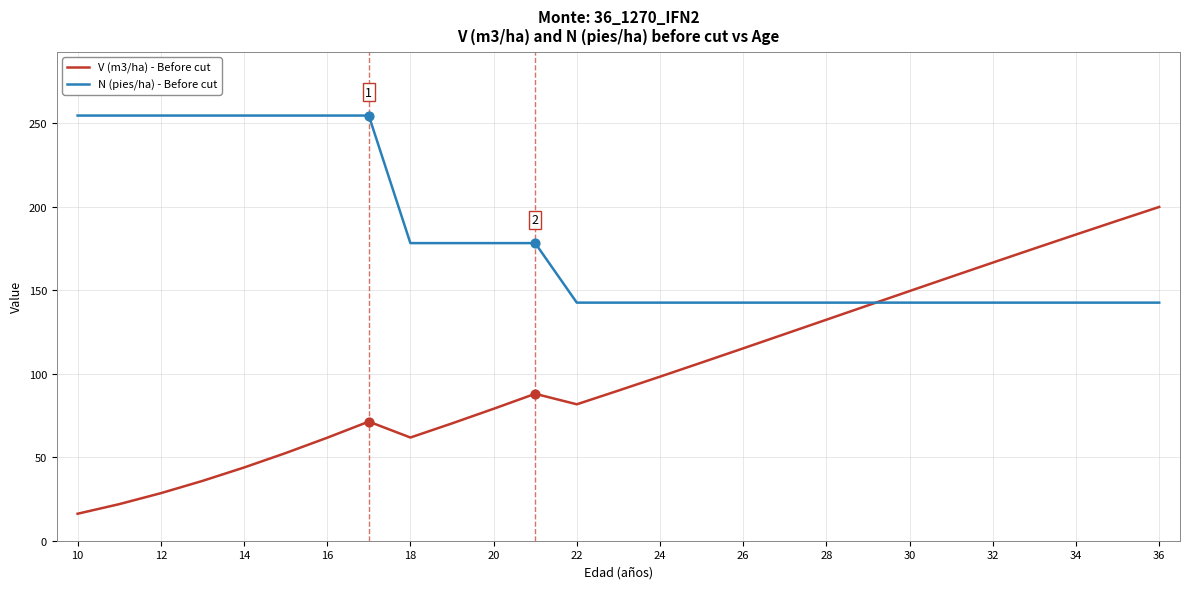

Which series has the largest total across all categories?

N (pies/ha) - Before cut